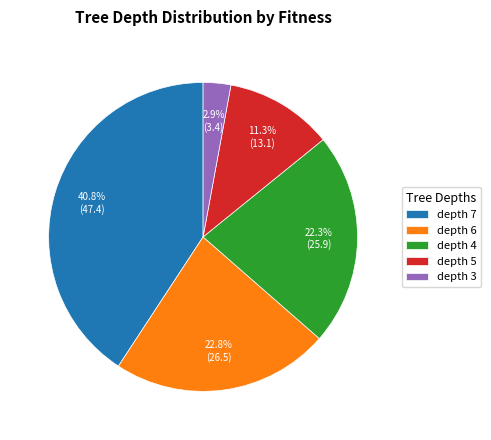

Does depth 4 account for over 50% of the chart?

No